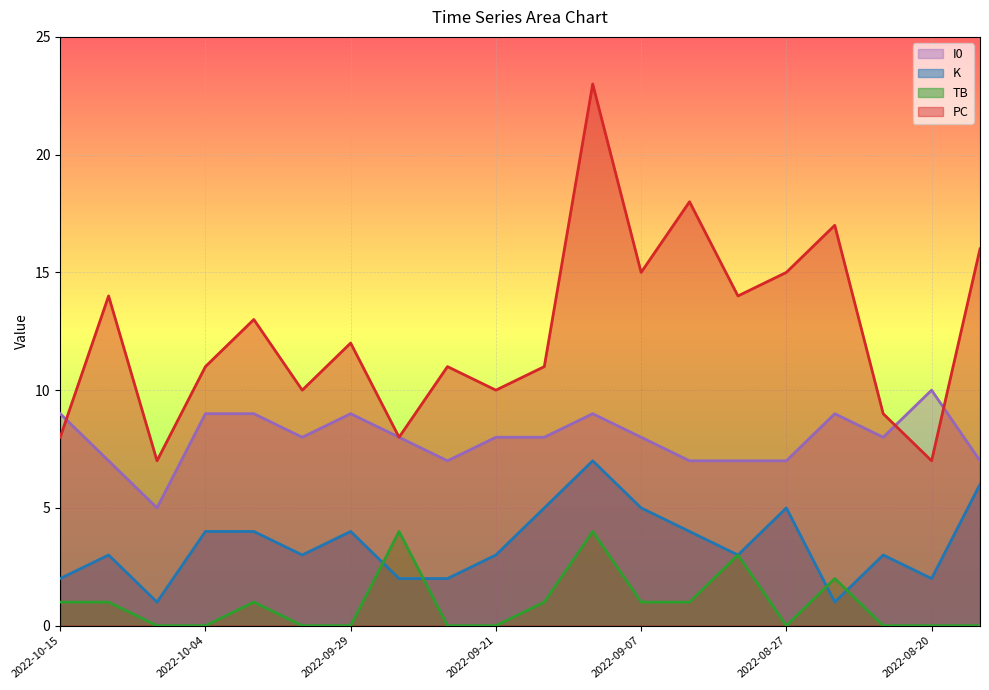

The PC series shows 8 at 2022-09-27. True or false?

True